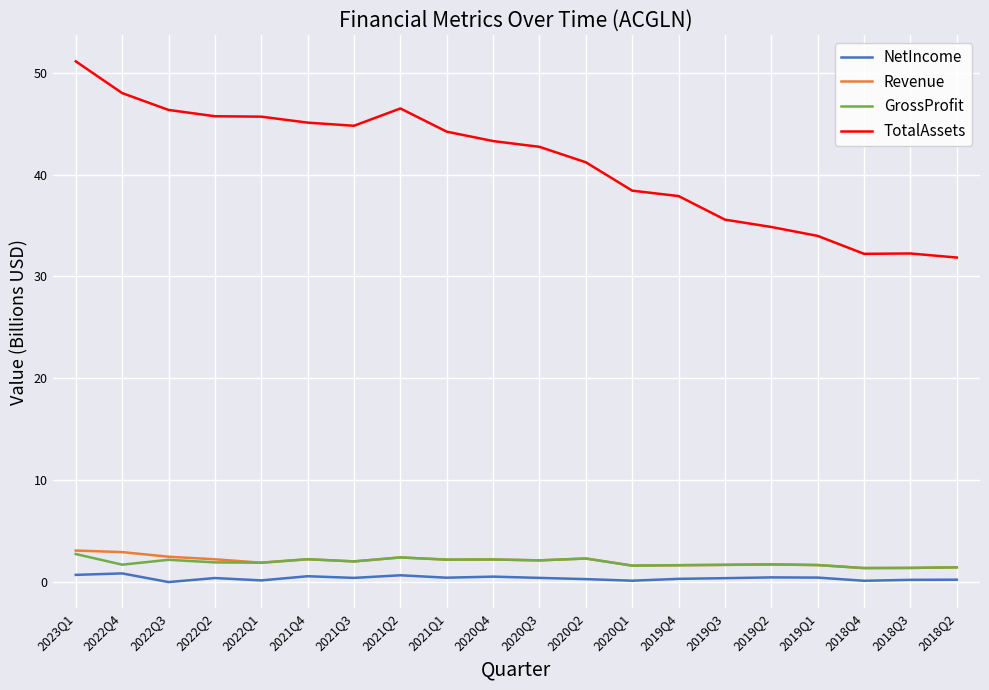

True or false: TotalAssets has a value of 45.1 at 2021Q4.

True